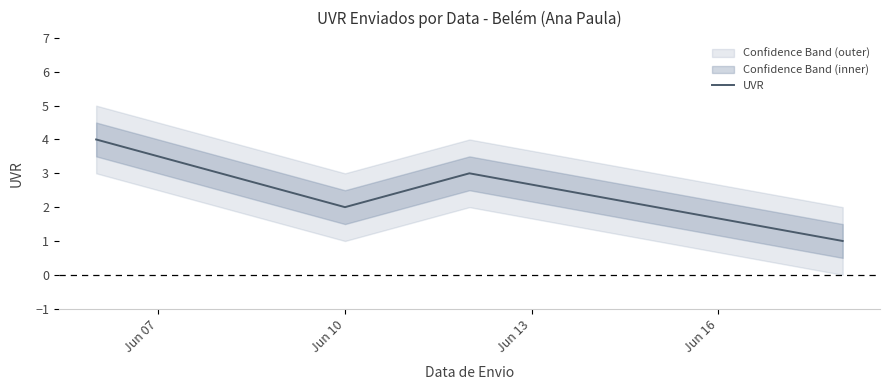

How many interior local peaks does the UVR series have?

1